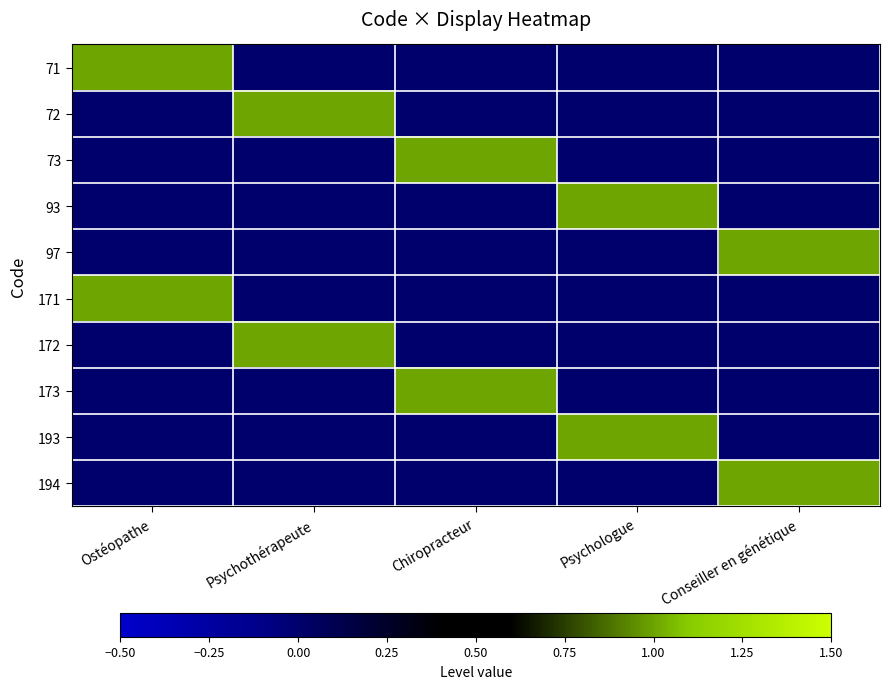

At how many categories does at least one series exceed 0?

5